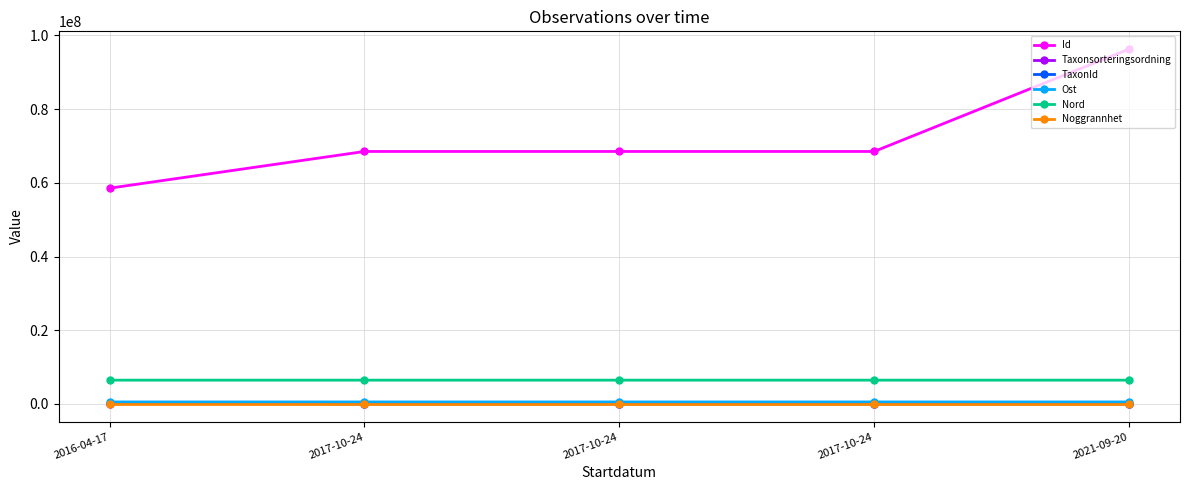

How many data points in Noggrannhet are above 25?

1